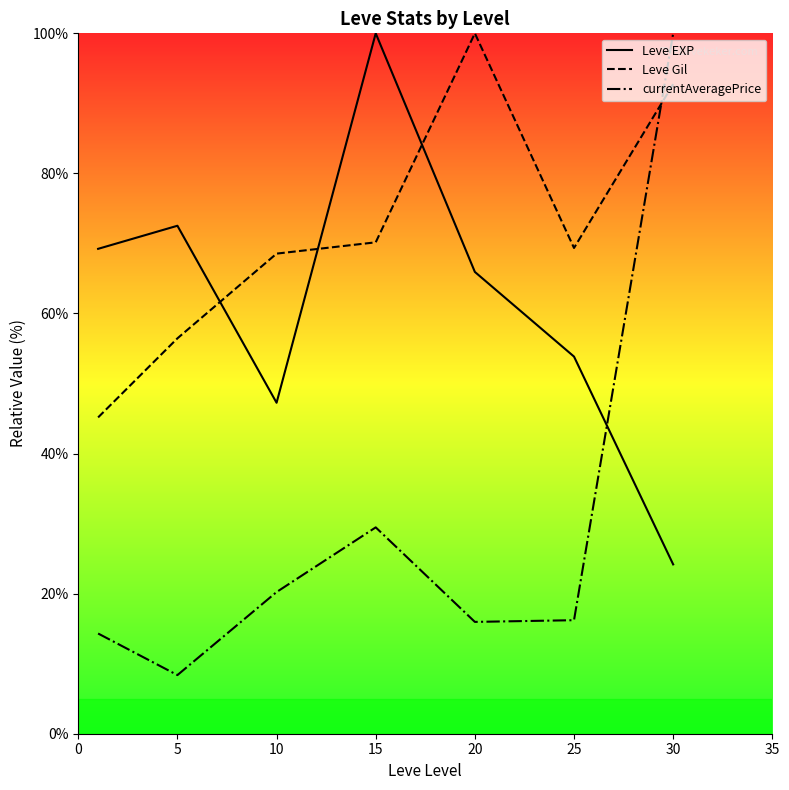

What is the difference between the second highest and minimum values in the Leve EXP series?

48.4